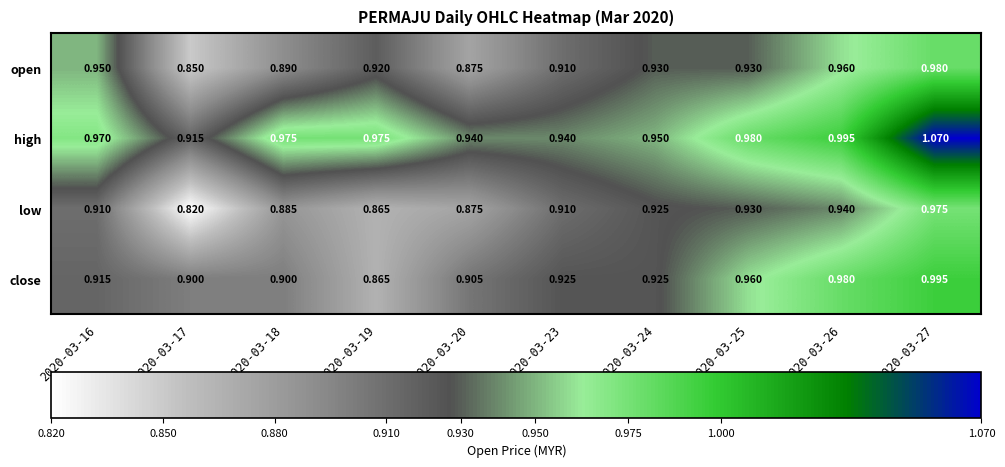

Which series changed the most between 2020-03-19 and 2020-03-26?

close